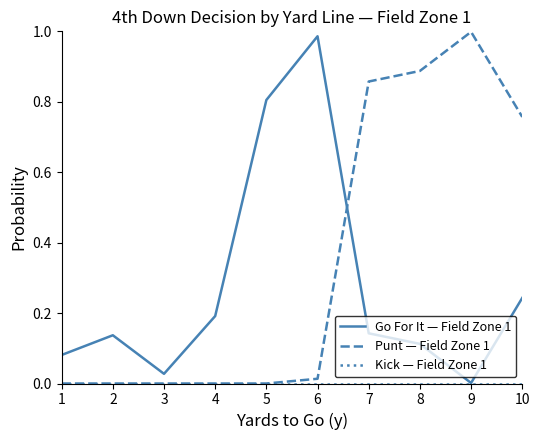

True or false: Go For It — Field Zone 1 has a value of 0.2 at 2.

False